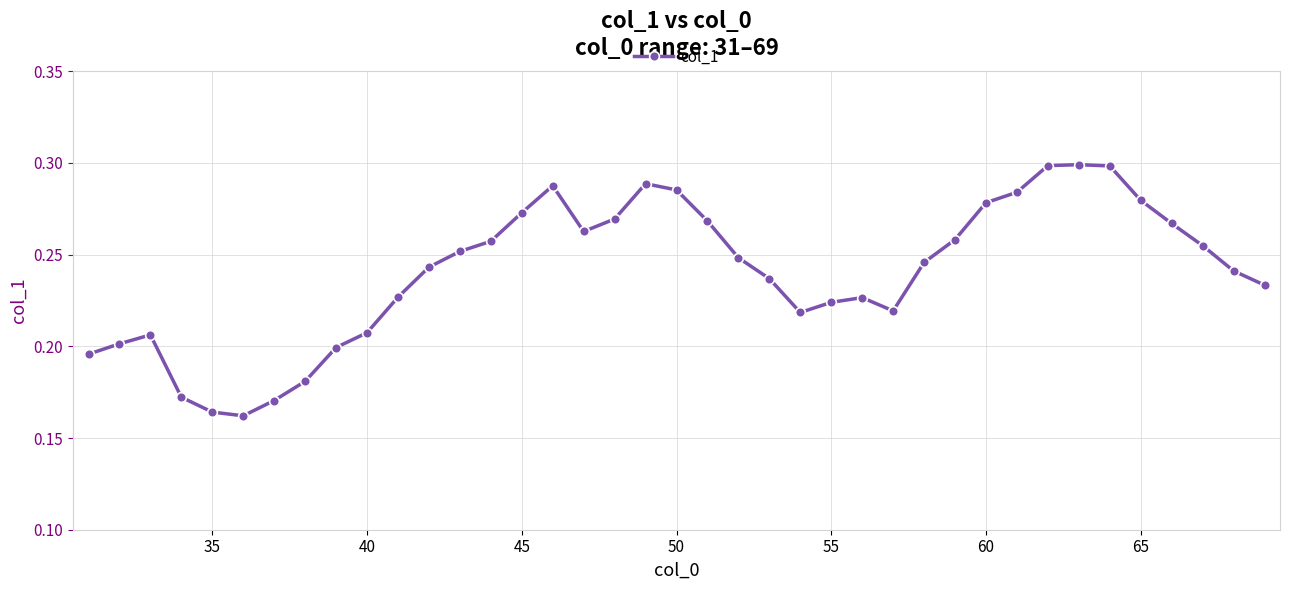

Count the values in the range 0 to 1.

39